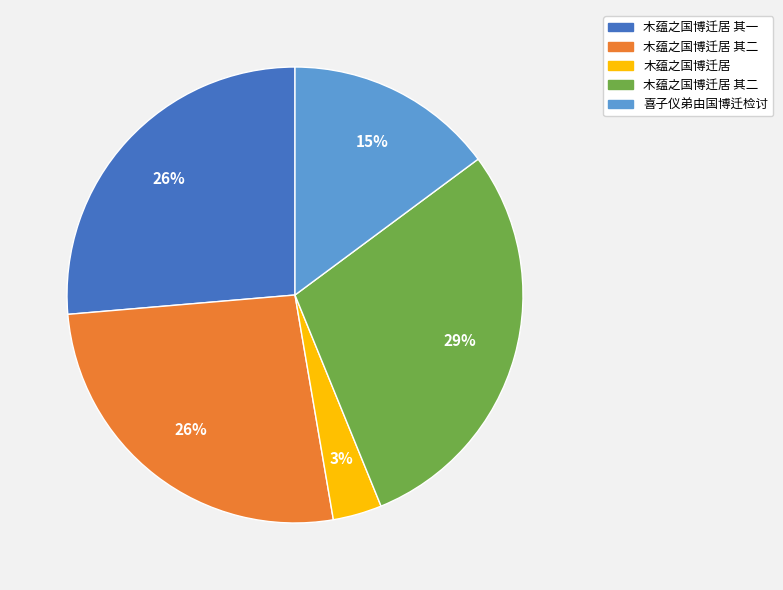

Does any single category account for the majority?

No